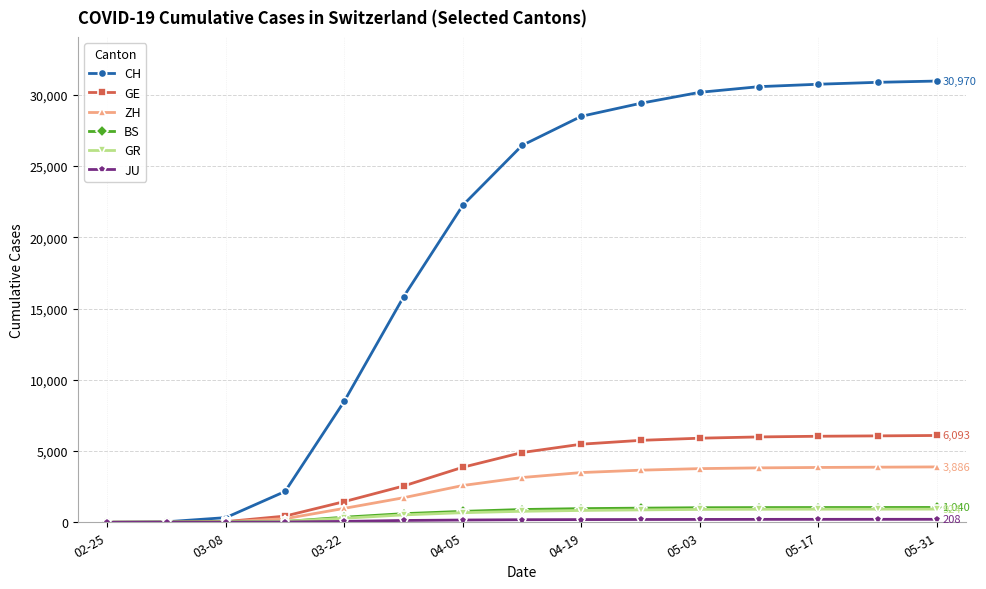

Which series has the widest spread of values?

CH